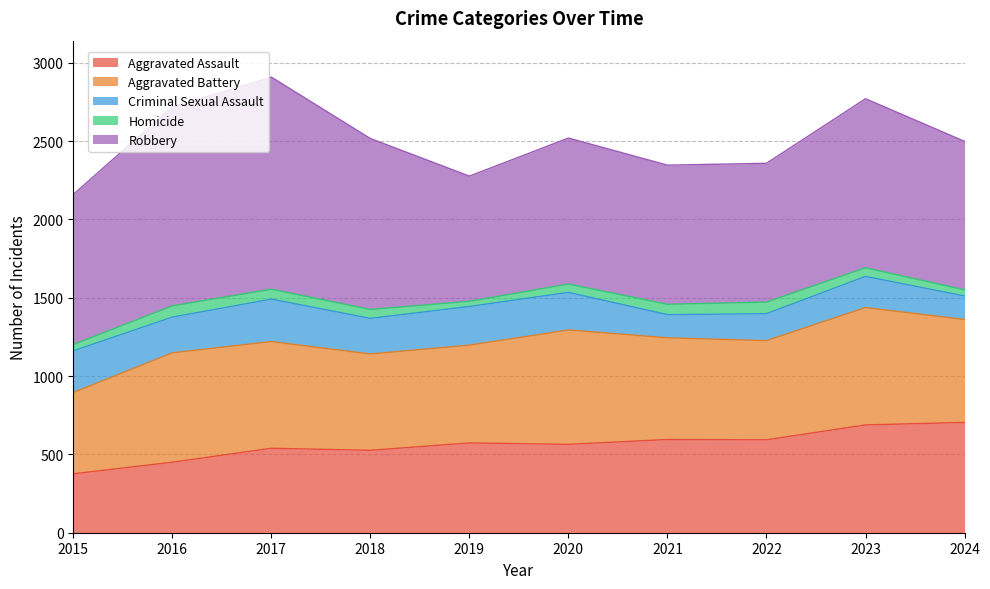

What is the value of the Robbery point at the 5th from the left?

799